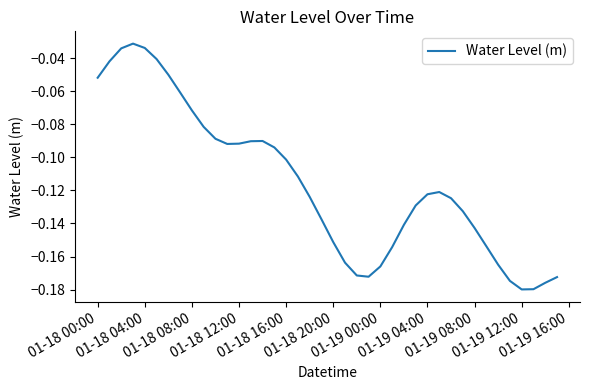

What is the sum of all values?

-4.6